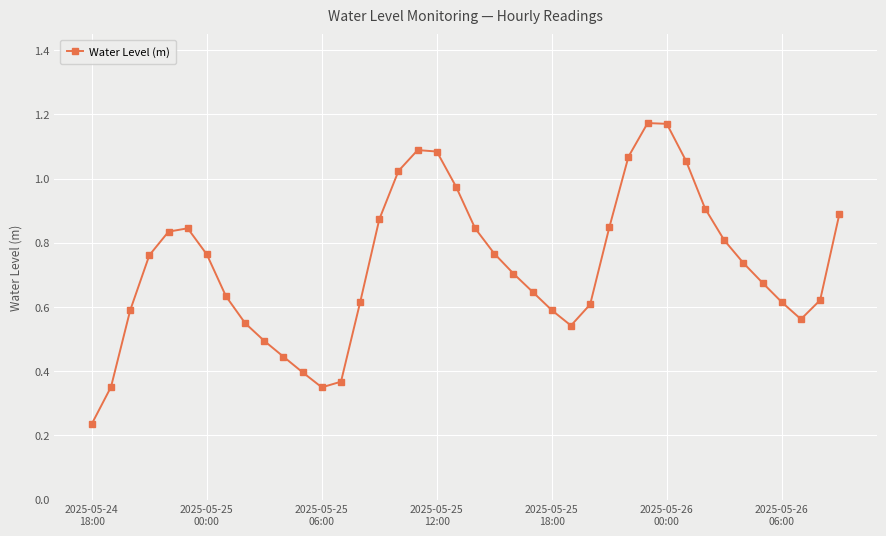

How many interior local valleys (lower than both neighbors) does the data have?

3